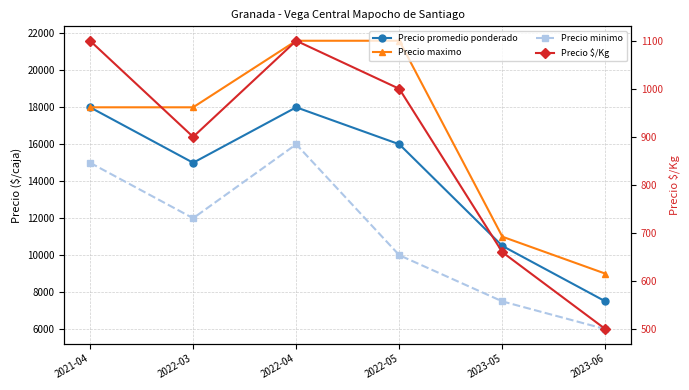

Reading left to right, transcribe all the data shown in this chart.

Precio promedio ponderado: 2021-04=18000	2022-03=15000	2022-04=18000	2022-05=16000	2023-05=10500	2023-06=7500
Precio maximo: 2021-04=18000	2022-03=18000	2022-04=21600	2022-05=21600	2023-05=11000	2023-06=9000
Precio minimo: 2021-04=15000	2022-03=12000	2022-04=16000	2022-05=10000	2023-05=7500	2023-06=6000
Precio $/Kg: 2021-04=1100	2022-03=900	2022-04=1100	2022-05=1000	2023-05=660	2023-06=500